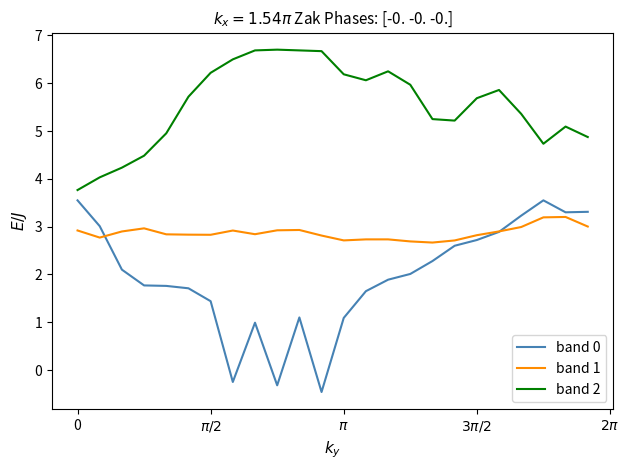

Which series has the largest total across all categories?

band 2